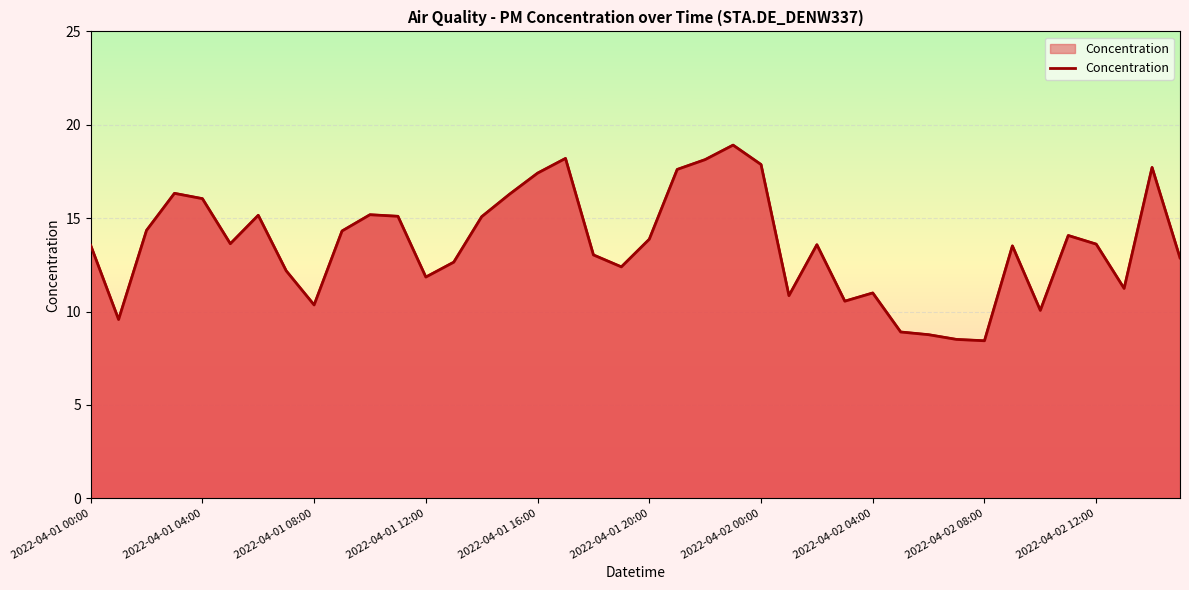

The chart shows a value of 9.2 at 17. True or false?

False